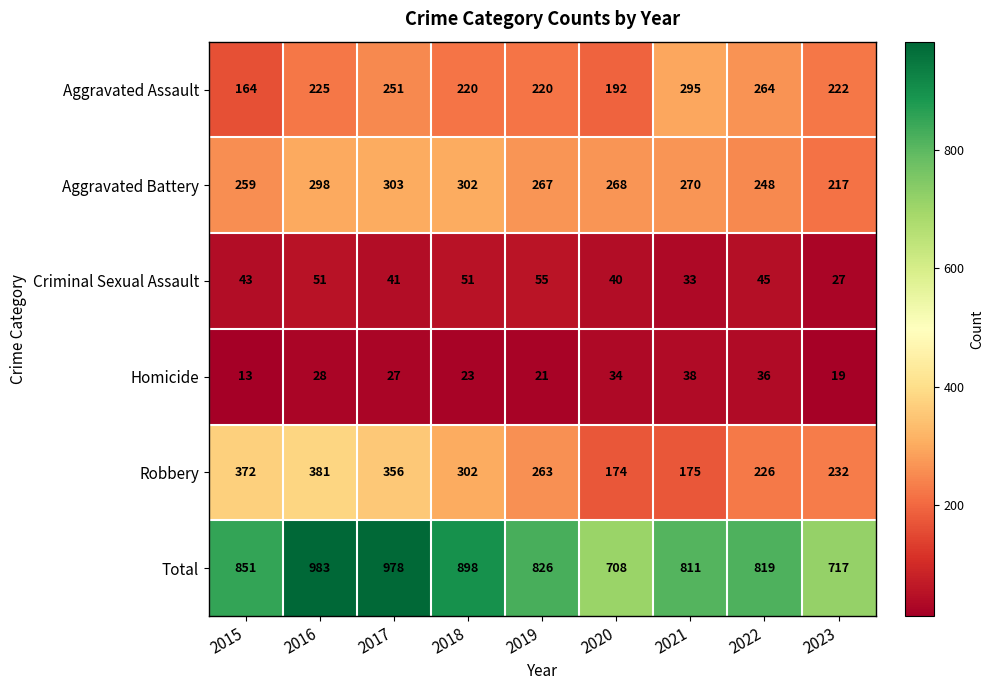

The Aggravated Assault series shows 264 at 2022. True or false?

True